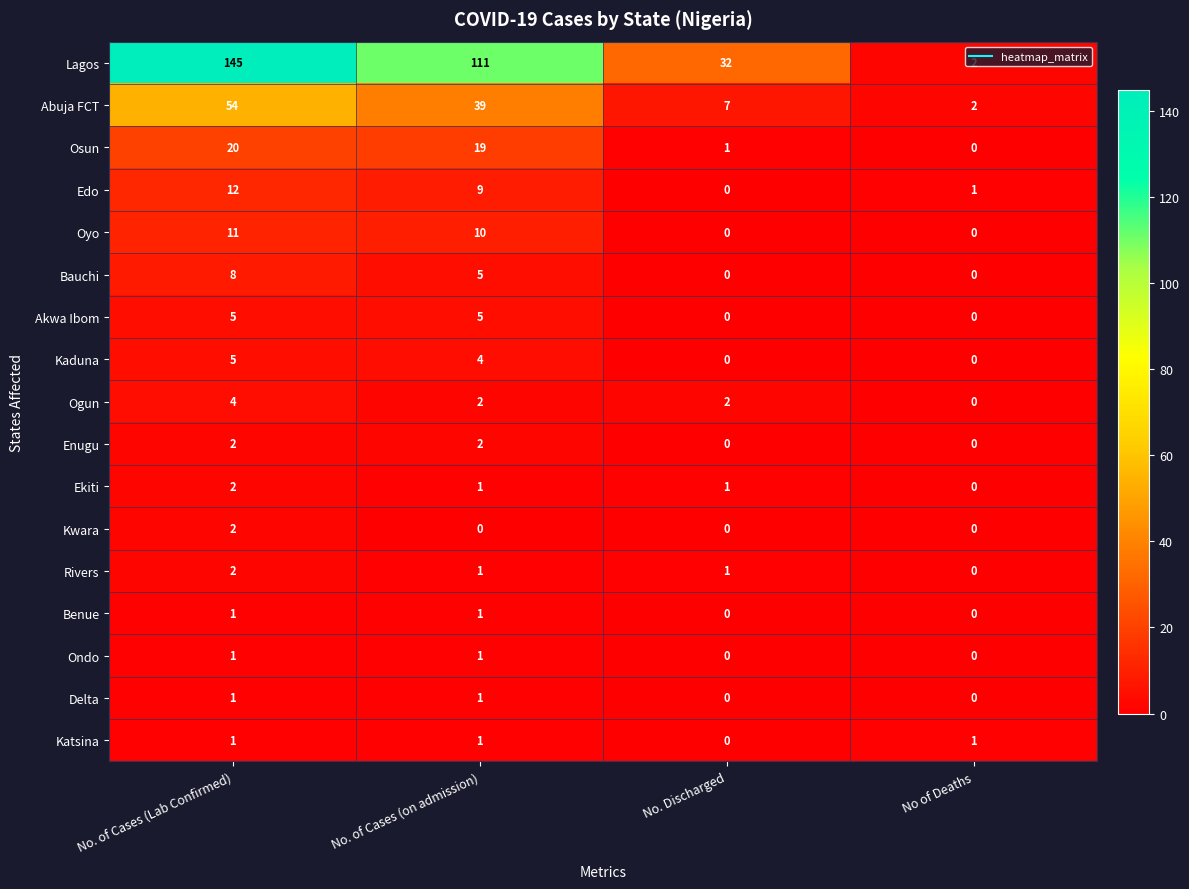

At which category is the sum across all series the highest?

No. of Cases (Lab Confirmed)